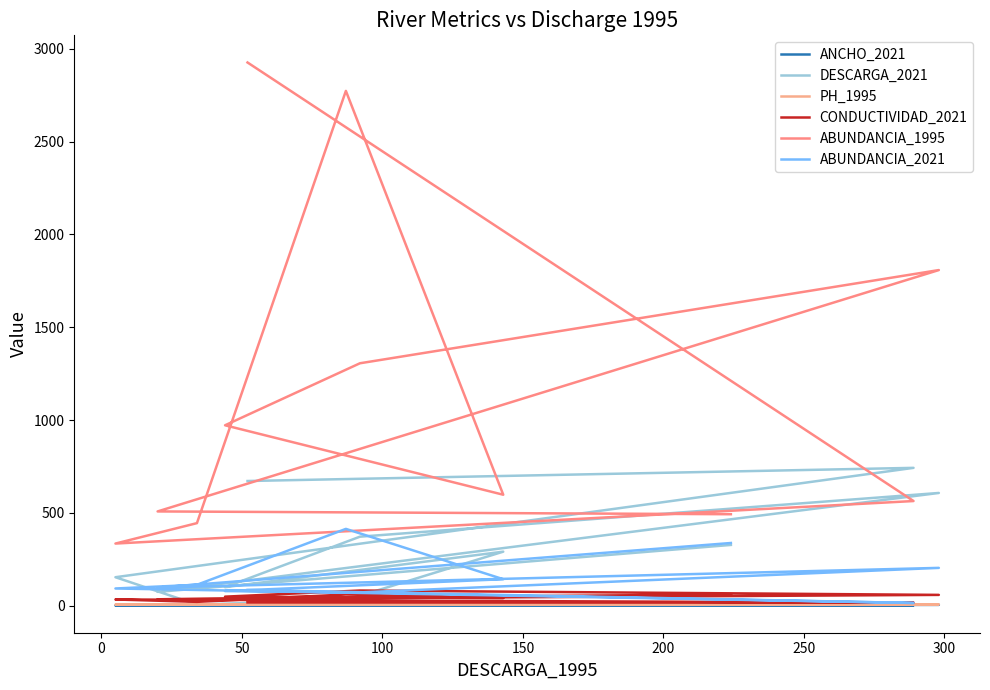

Rank the series by their maximum value, from highest to lowest.

ABUNDANCIA_1995, DESCARGA_2021, ABUNDANCIA_2021, CONDUCTIVIDAD_2021, PH_1995, ANCHO_2021